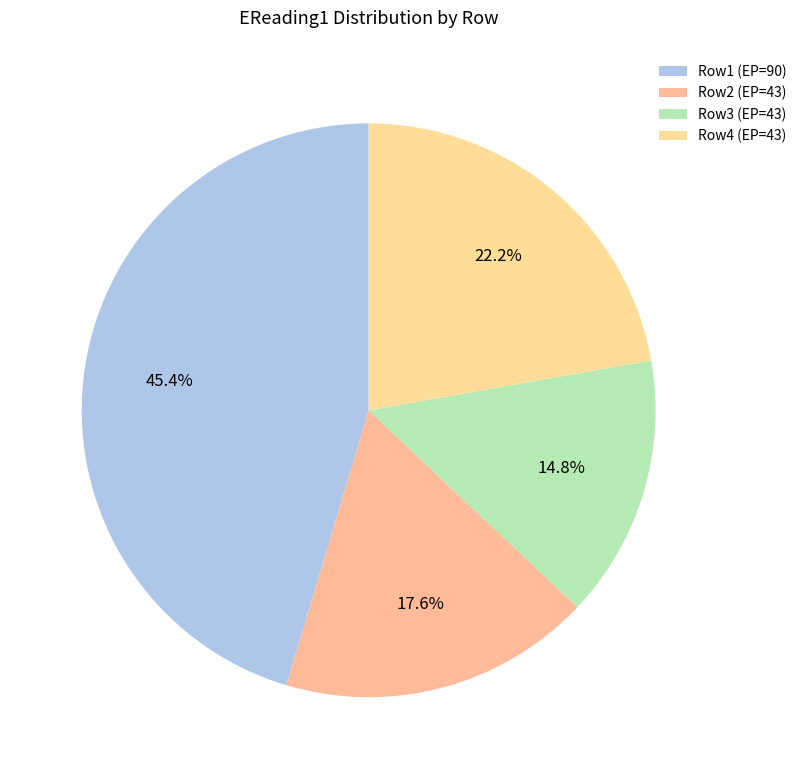

Count the number of slices in the pie.

4